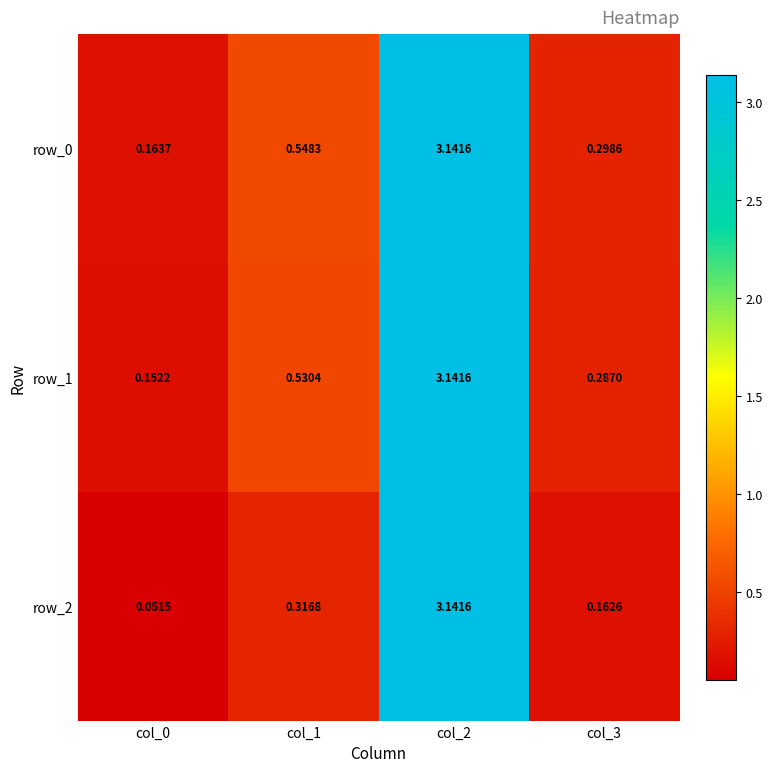

Is the value of row_1 at col_1 greater than the value of row_0 at col_2?

No